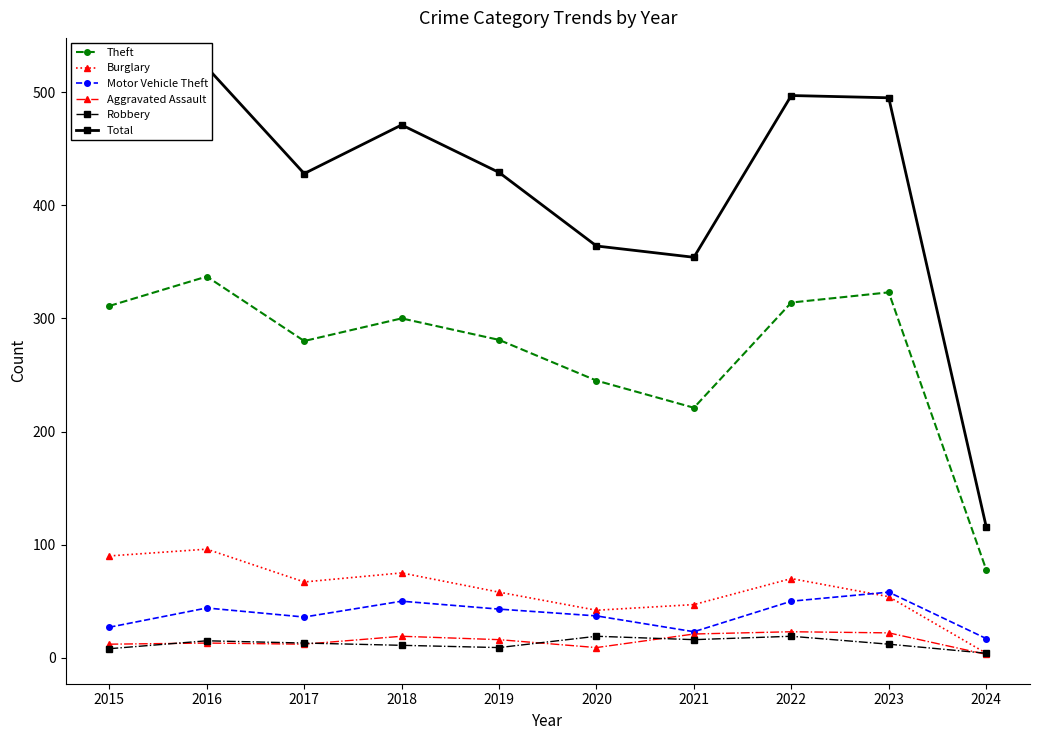

What is the value of the Theft point at the 4th from the left?

300